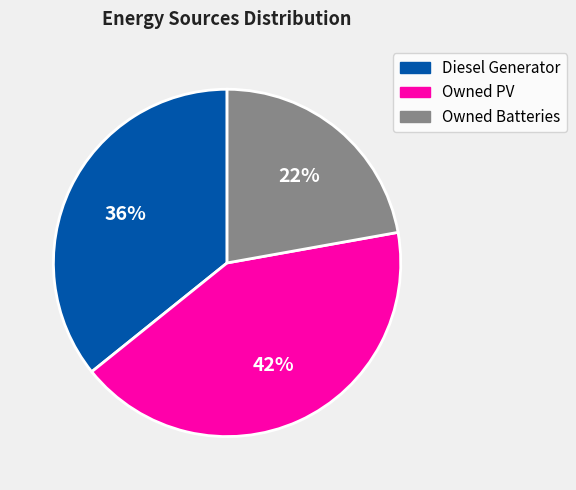

Which category has the smallest portion of the pie?

Owned Batteries